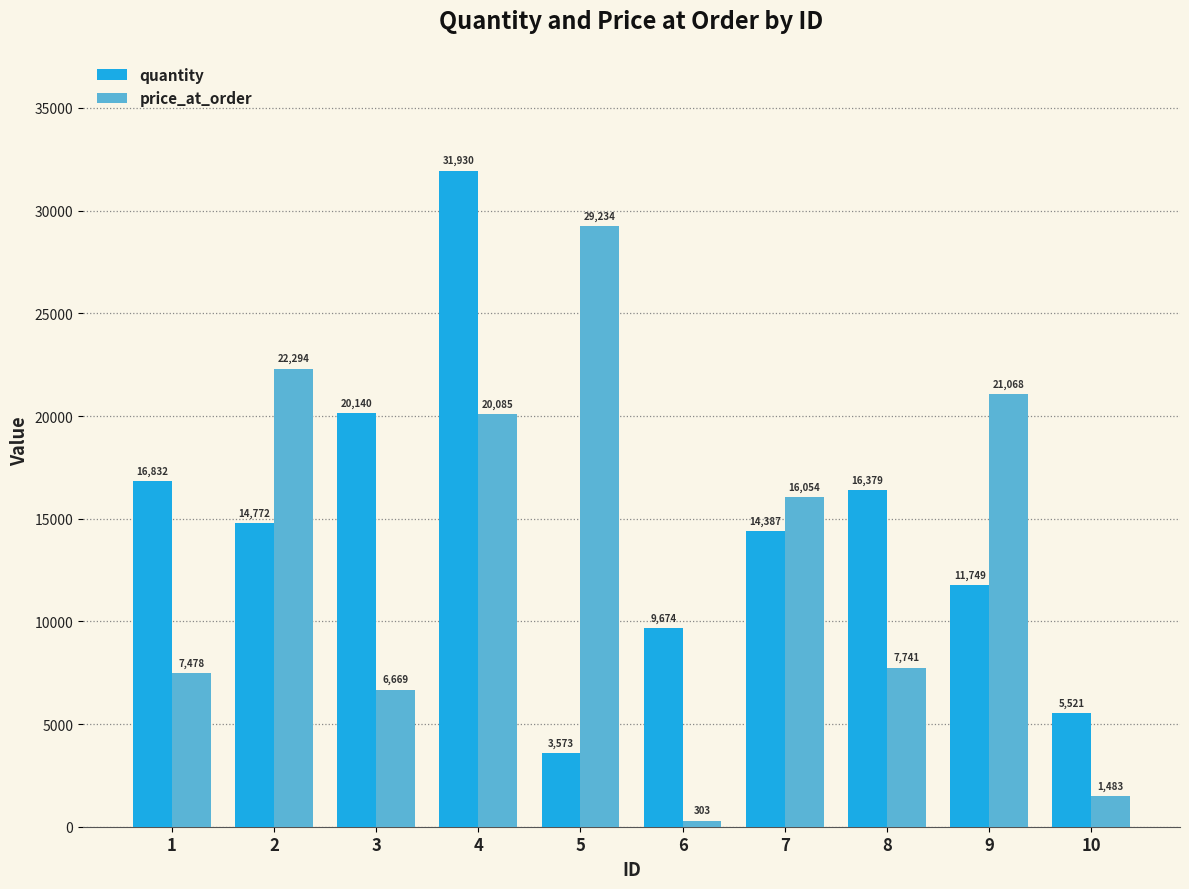

What is the maximum value for quantity?

31930.2